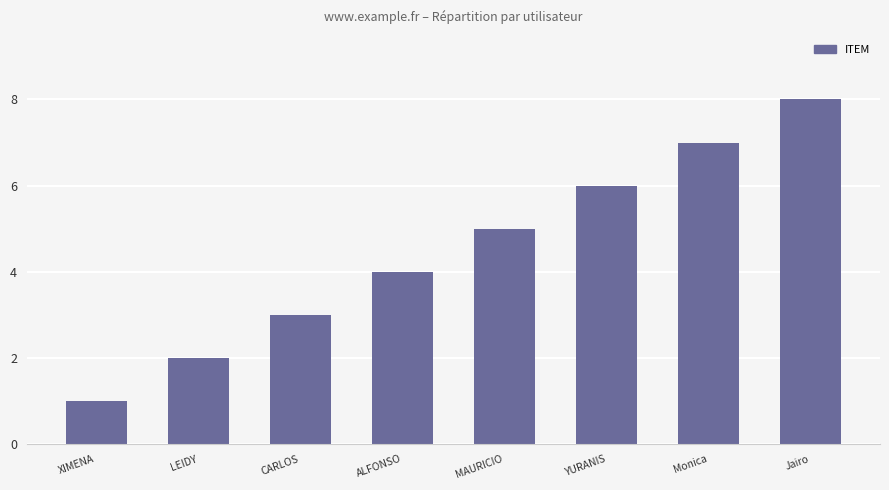

True or false: the data shows 1 at LEIDY.

False